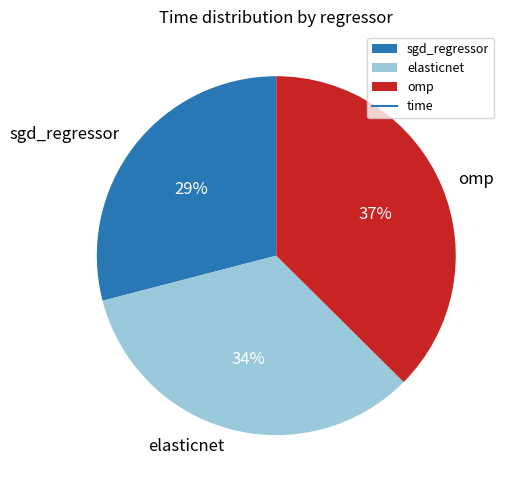

Count the number of slices in the pie.

3